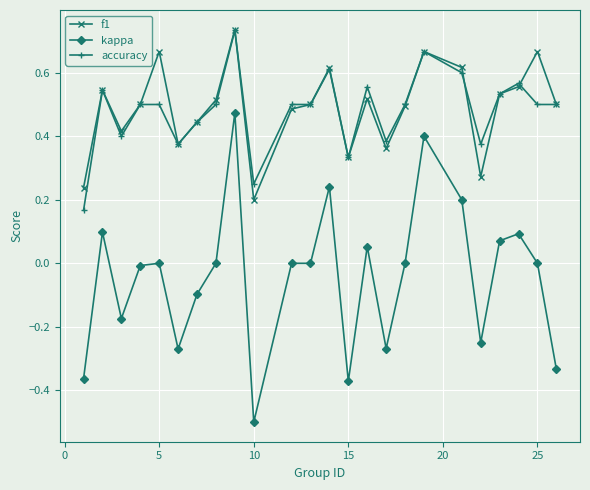

True or false: accuracy has more than 2 interior local peaks.

True